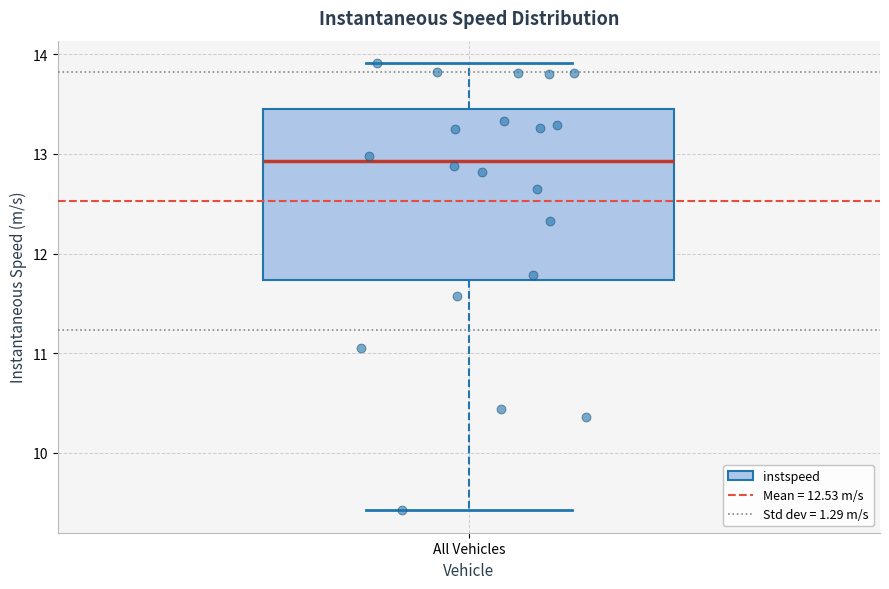

Read this box plot against the y-axis: the position of the median line, the range covered by the box, and the ends of both whiskers. The values are not printed on the chart, so give them approximately, as read against the axis.

median 12.9, box 11.7 to 13.4, whiskers 9.4 to 13.9